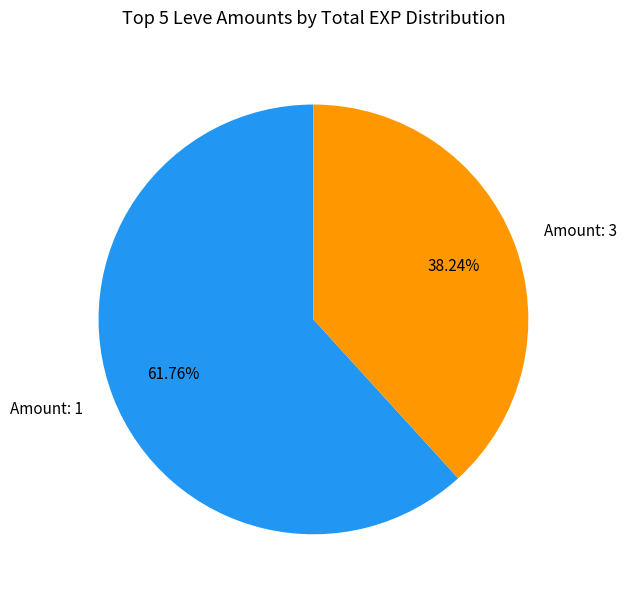

Approximately how many times larger is the value at Amount: 3 compared to Amount: 1?

0.6